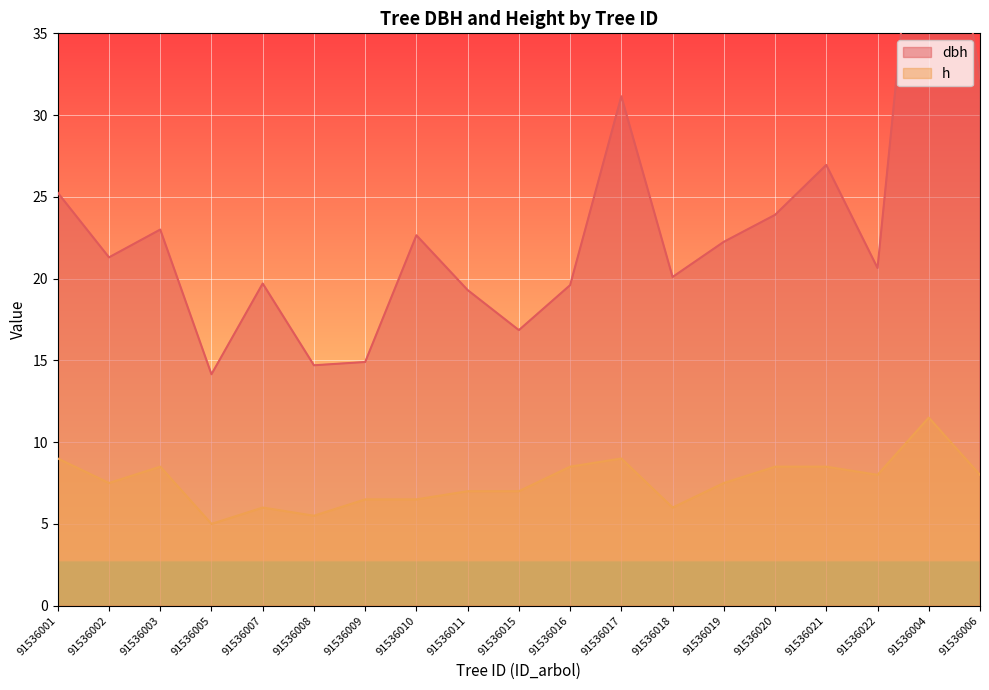

True or false: h has more than 1 points higher than both neighbors.

True